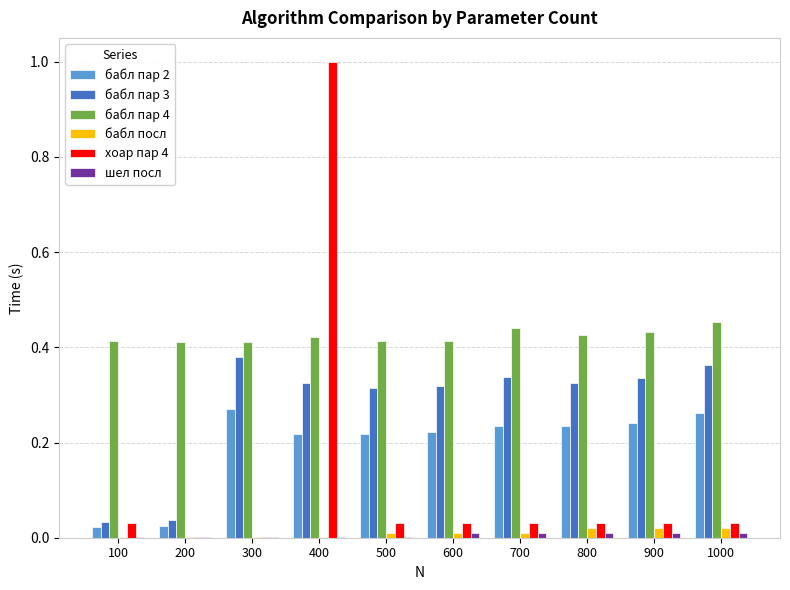

How many data points does each series have?

10